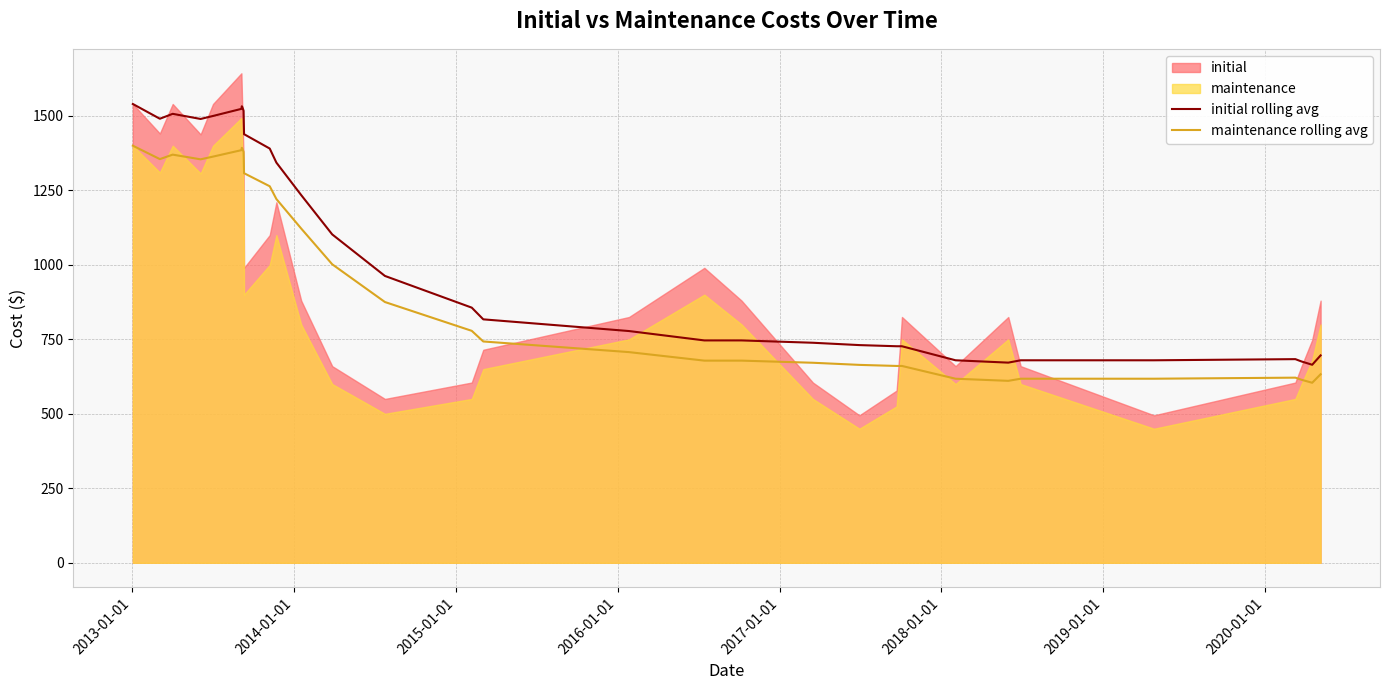

True or false: maintenance rolling avg and initial rolling avg intersect in this chart.

False